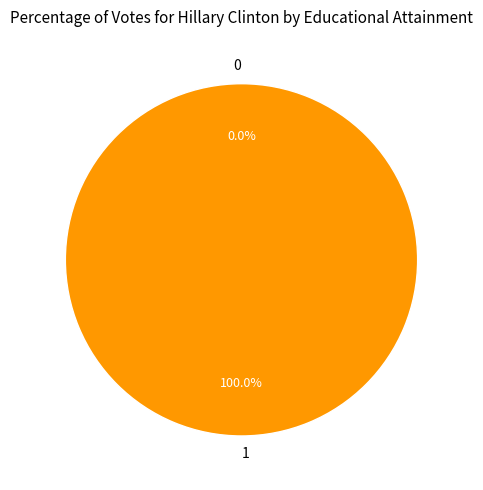

What percentage is the 1 slice, to the nearest percent?

100%